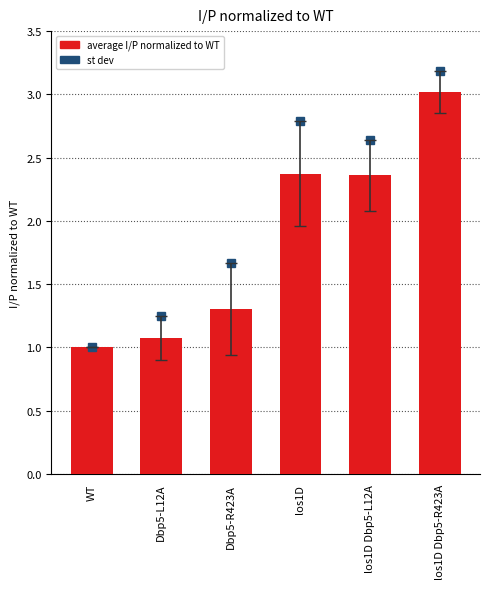

What is the change in value from Dbp5-L12A to los1D Dbp5-R423A?

+1.9